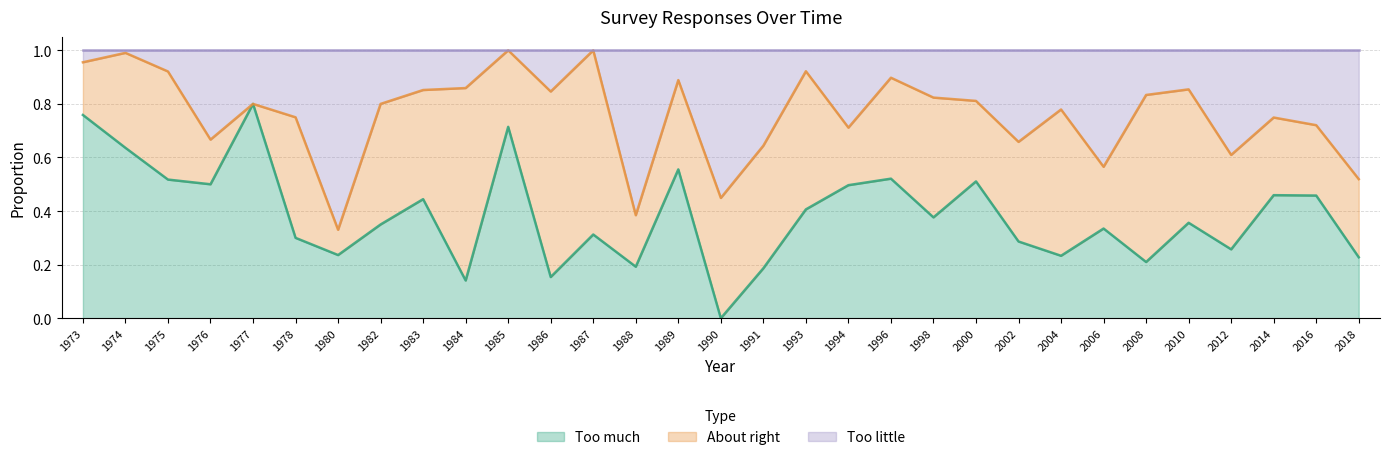

What is the total value across all series at 2000?

1.0